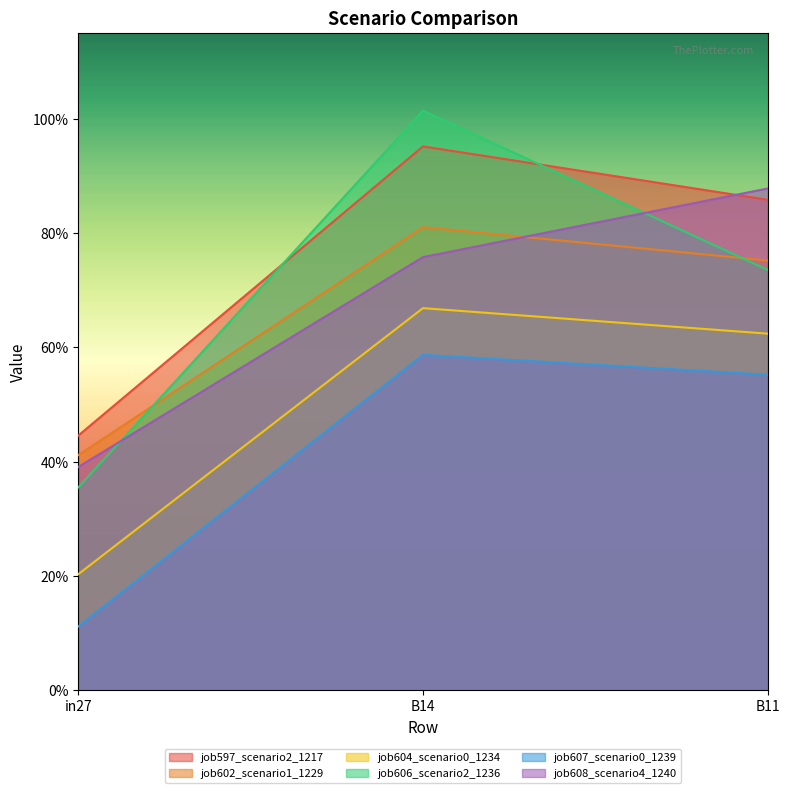

What is the average value of the job606_scenario2_1236 series?

0.7